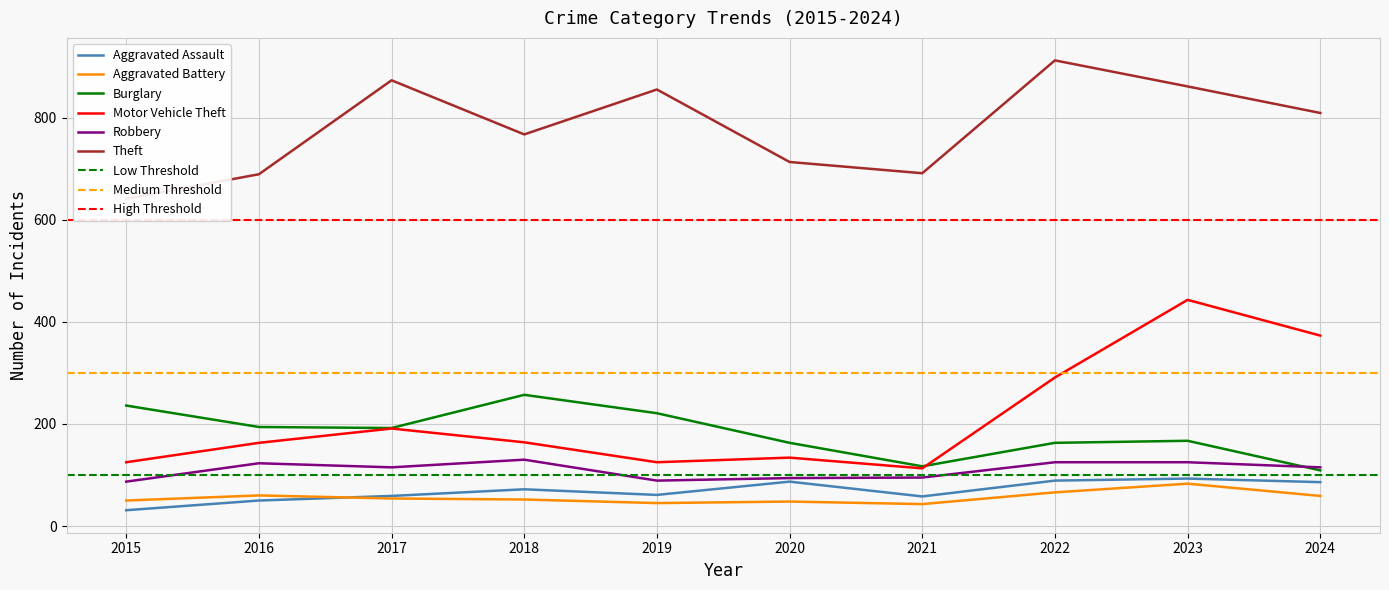

How many times do Burglary and Robbery cross each other?

1